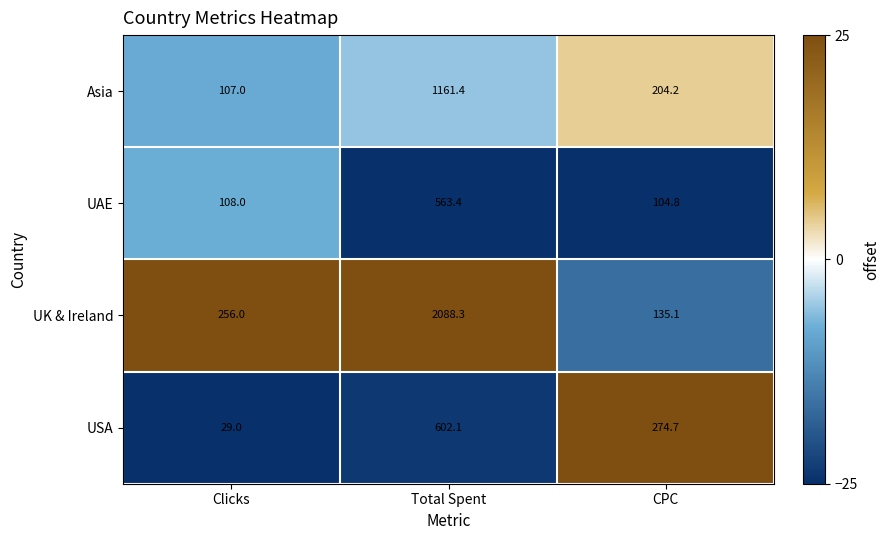

What is the total value across all series at Clicks?

500.0